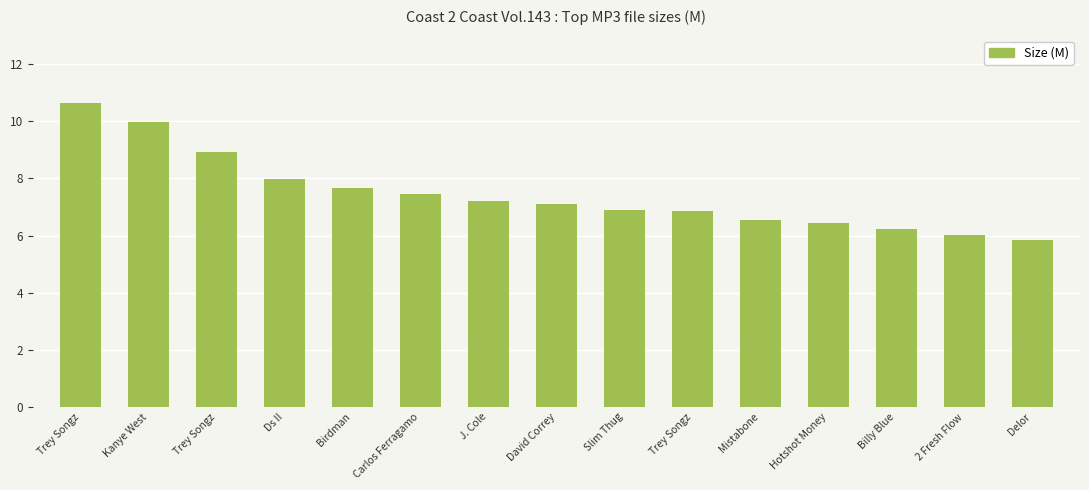

What is the maximum value shown in the chart?

10.7